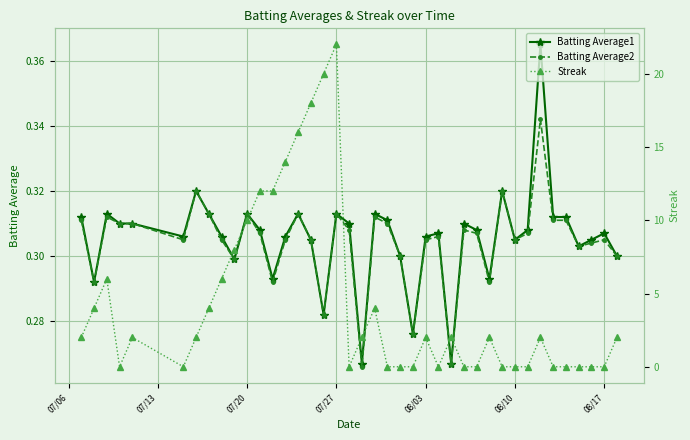

How many lines are shown in the chart?

3